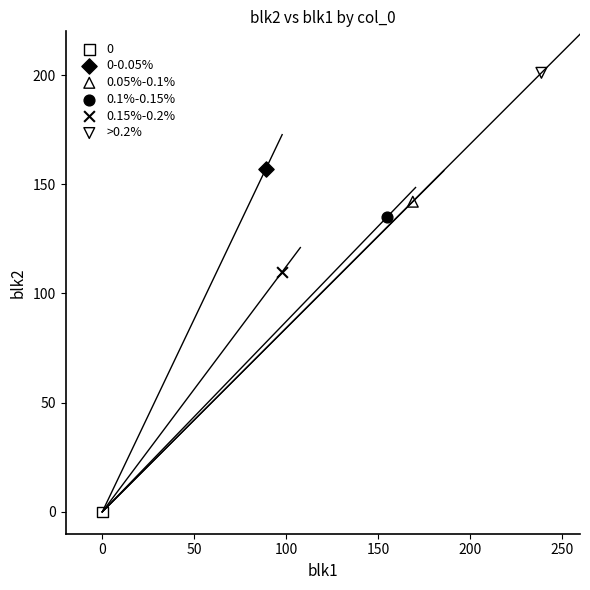

What are all the series names shown in the legend?

0, 0-0.05%, 0.05%-0.1%, 0.1%-0.15%, 0.15%-0.2%, >0.2%